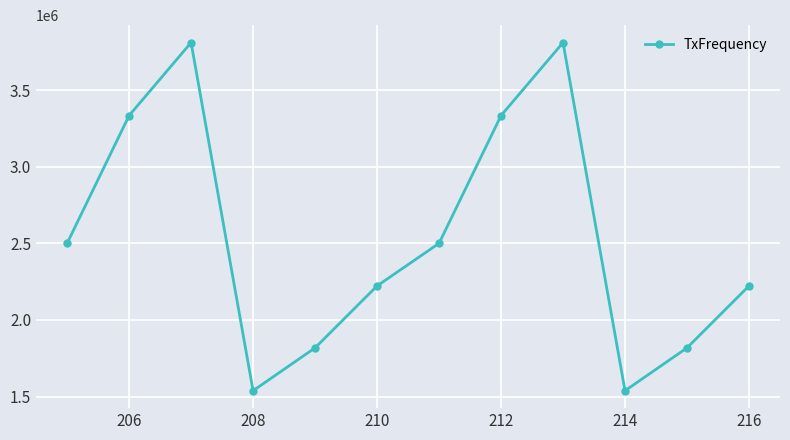

What is the smallest value displayed?

1538500